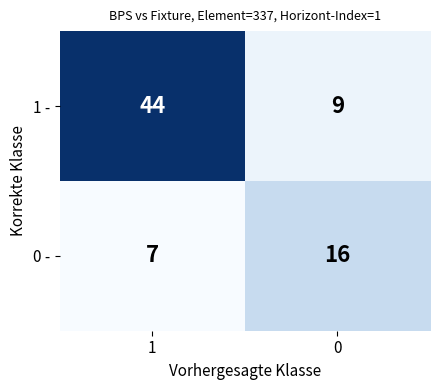

Reading left to right, extract all data points from this chart.

1 -: 1=44	0=9
0 -: 1=7	0=16